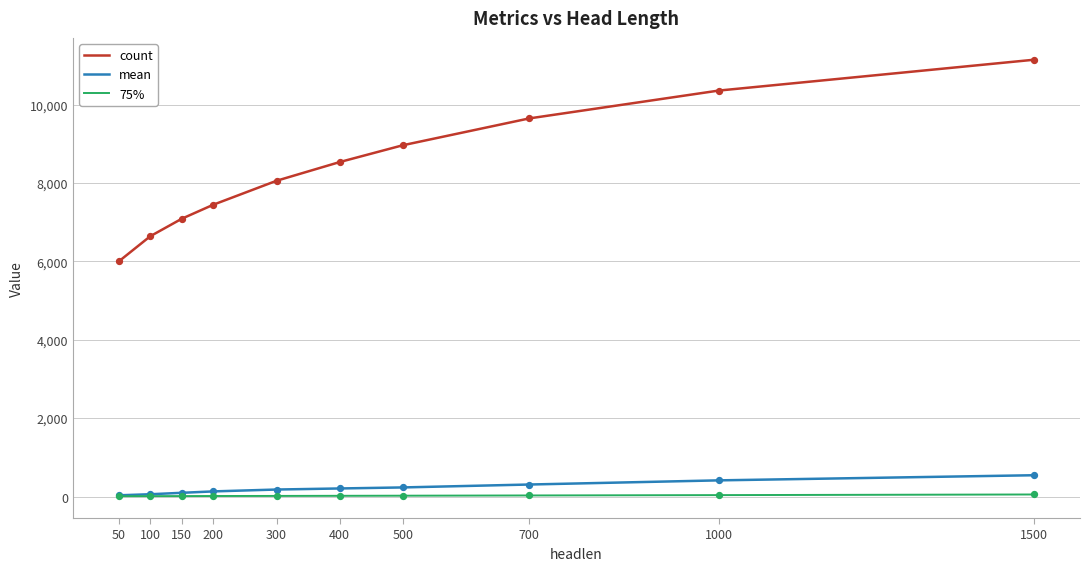

What is the total value across all series at 1000?

10802.9